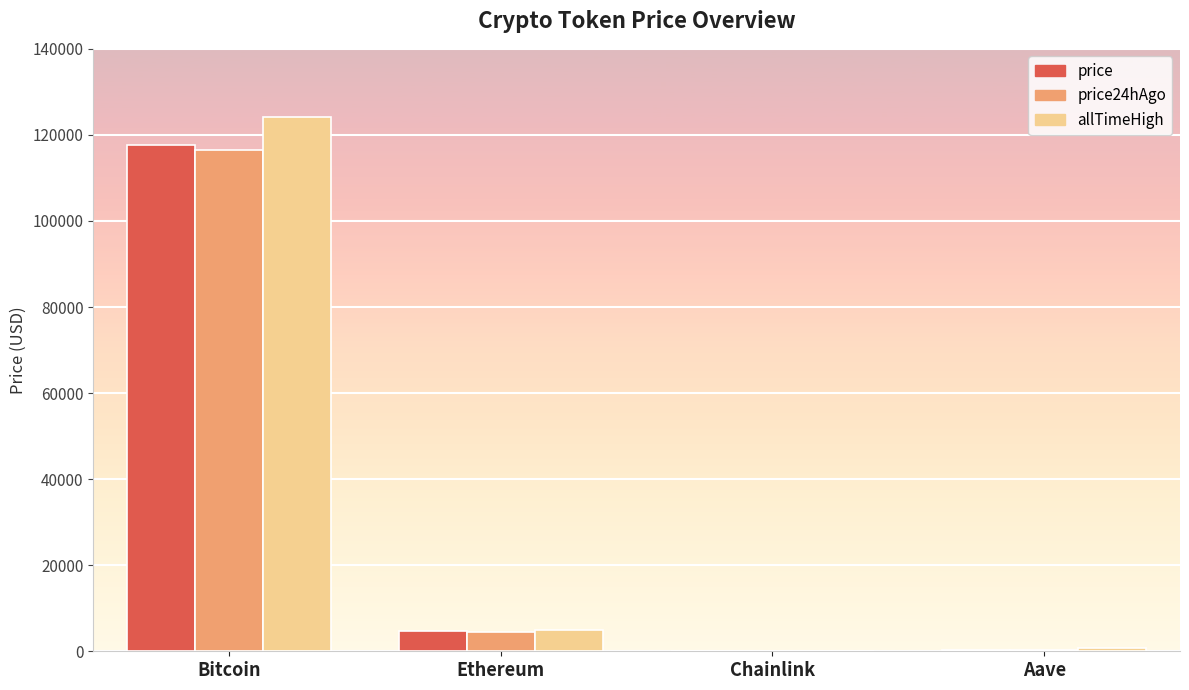

What is the sum of the price24hAgo values at Ethereum and Aave?

4797.2